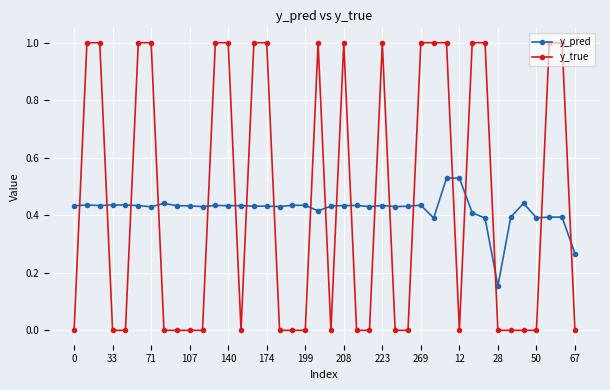

Rank the series by their maximum value, from highest to lowest.

y_true, y_pred